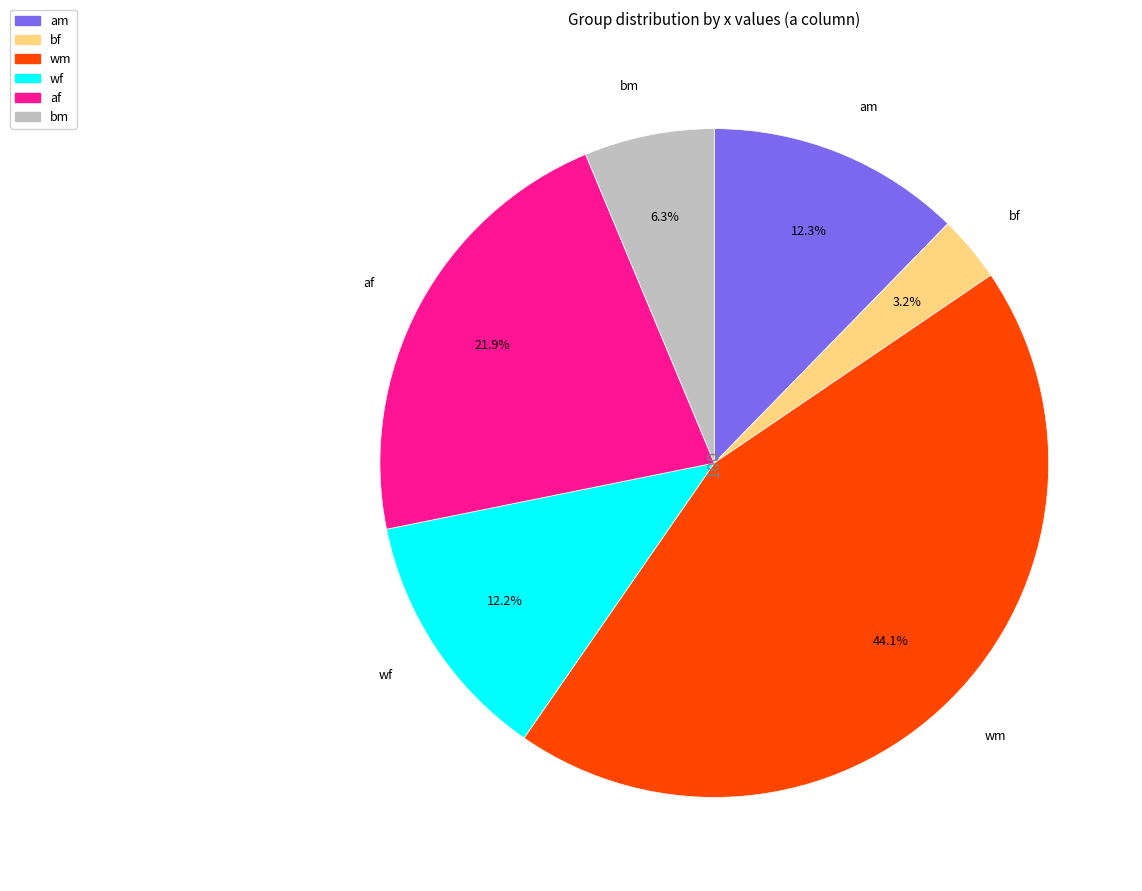

To the nearest percent, what is the combined percentage of wm and bf?

47%